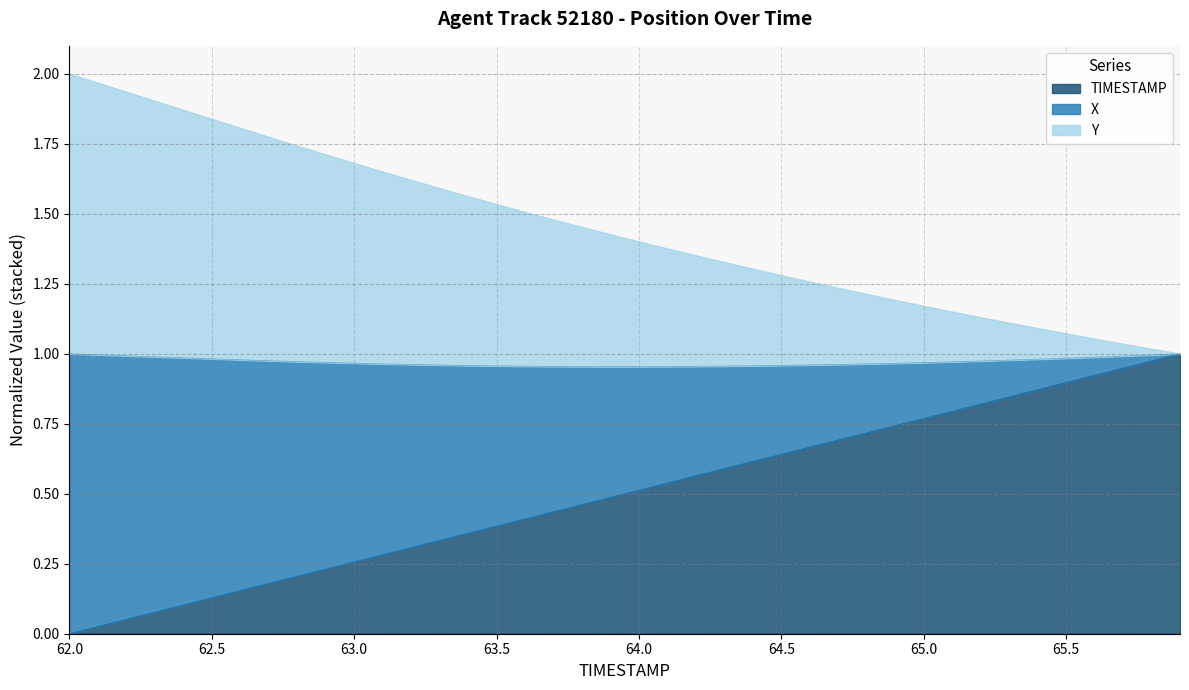

How many lines are shown in the chart?

3